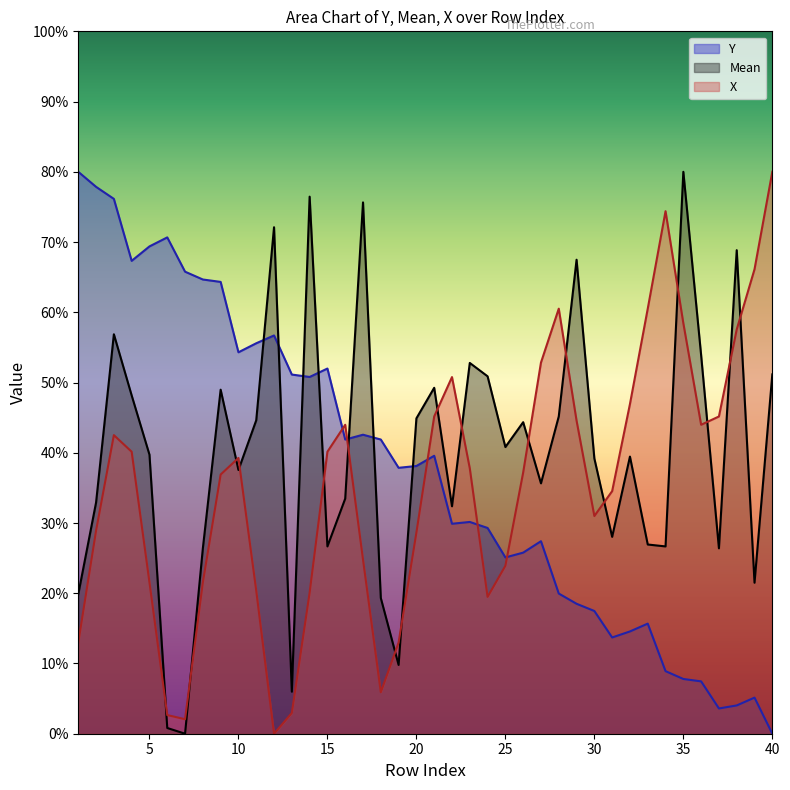

The value of Y at 28 is 177.8. True or false?

False